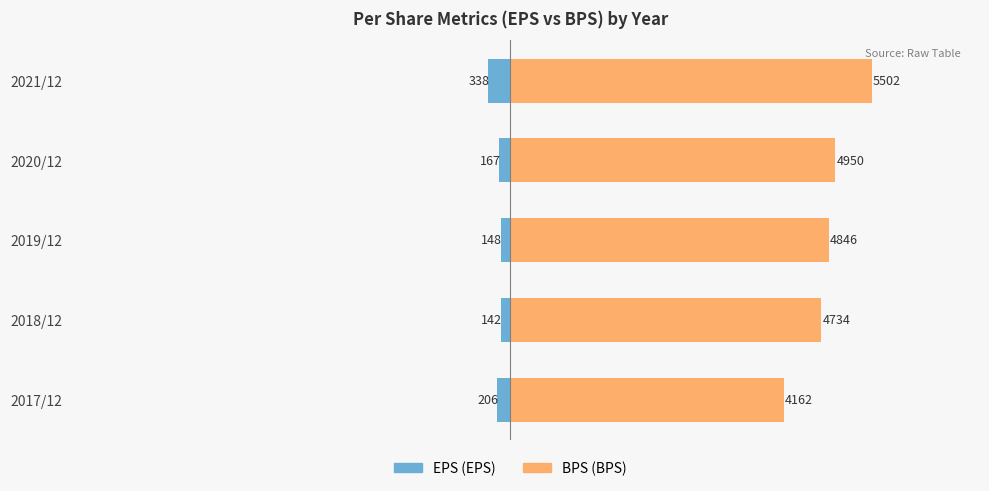

What is the value of the BPS bar at the 5th from the left?

5502